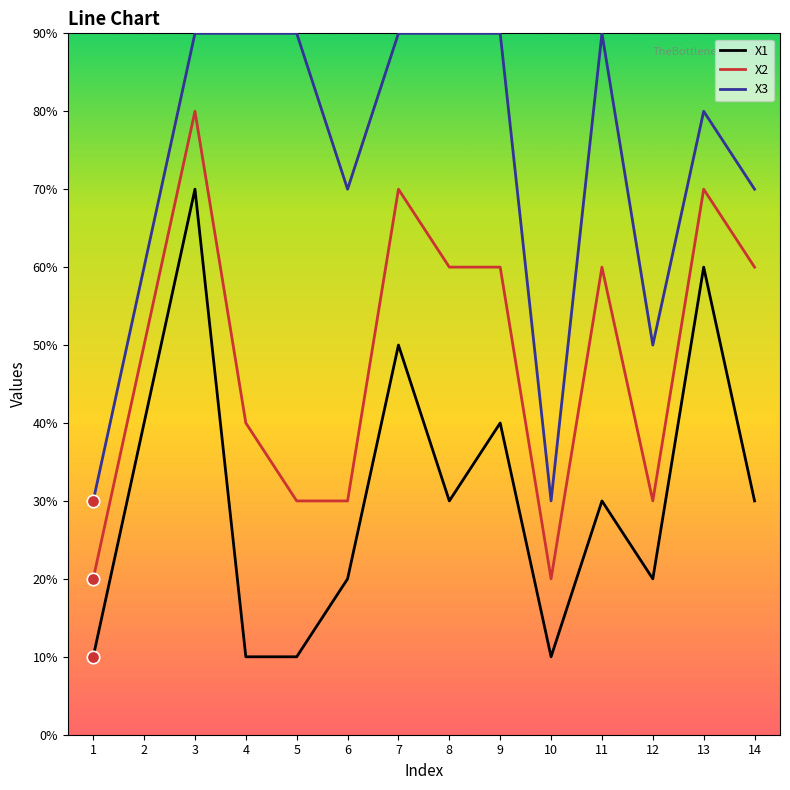

Which series has the largest total across all categories?

X3